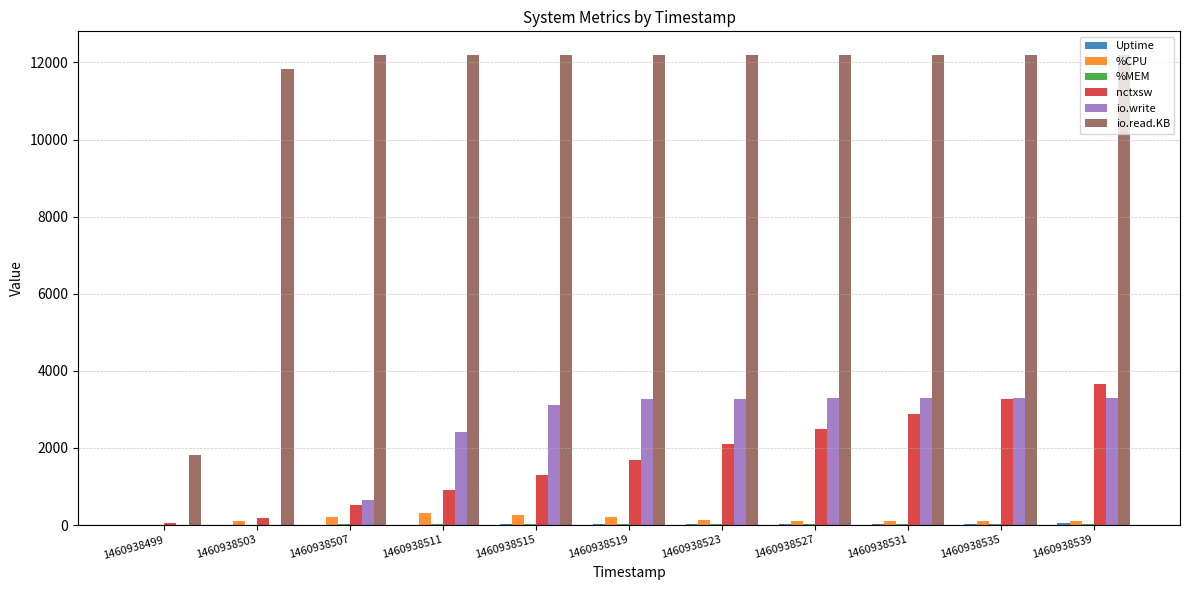

How many groups of bars are there?

11